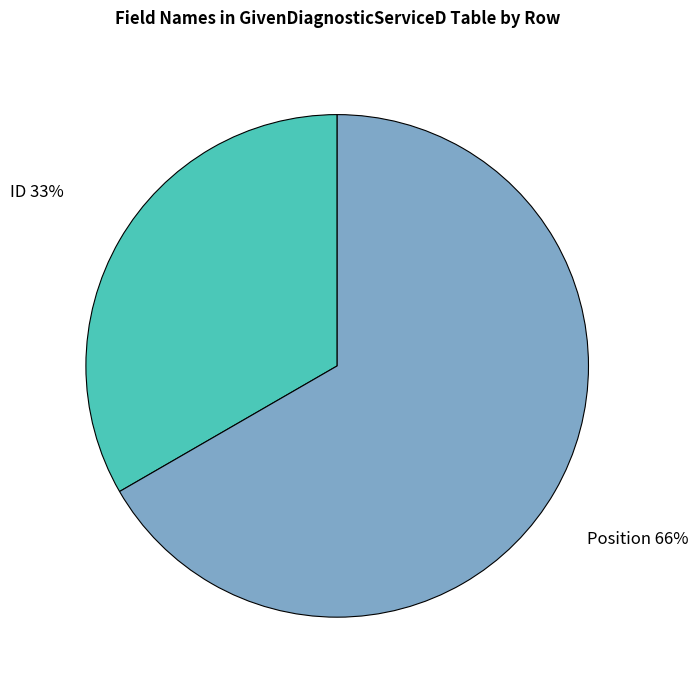

Which category accounts for the majority?

Position